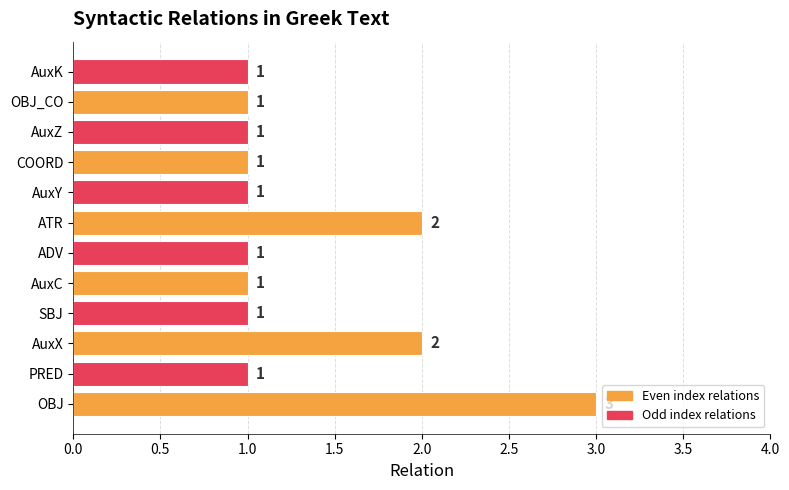

How many values are between 1 and 2?

11